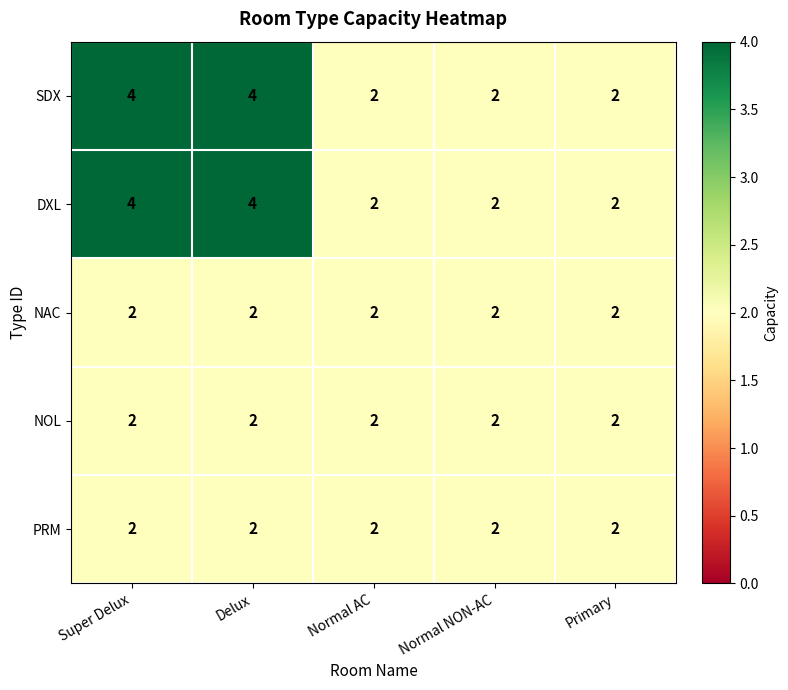

What is the sum of all SDX values?

14